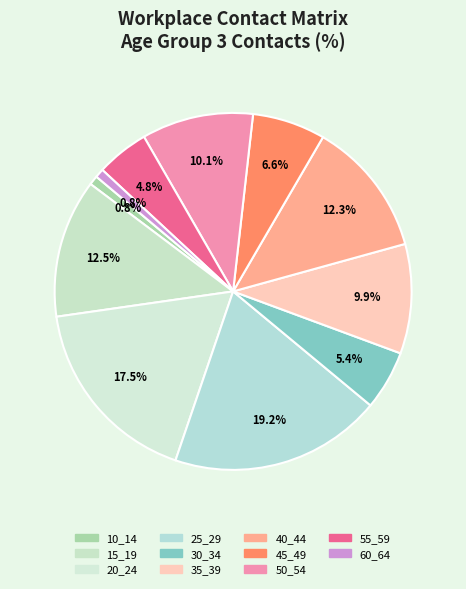

Which category has the biggest portion of the pie?

25_29